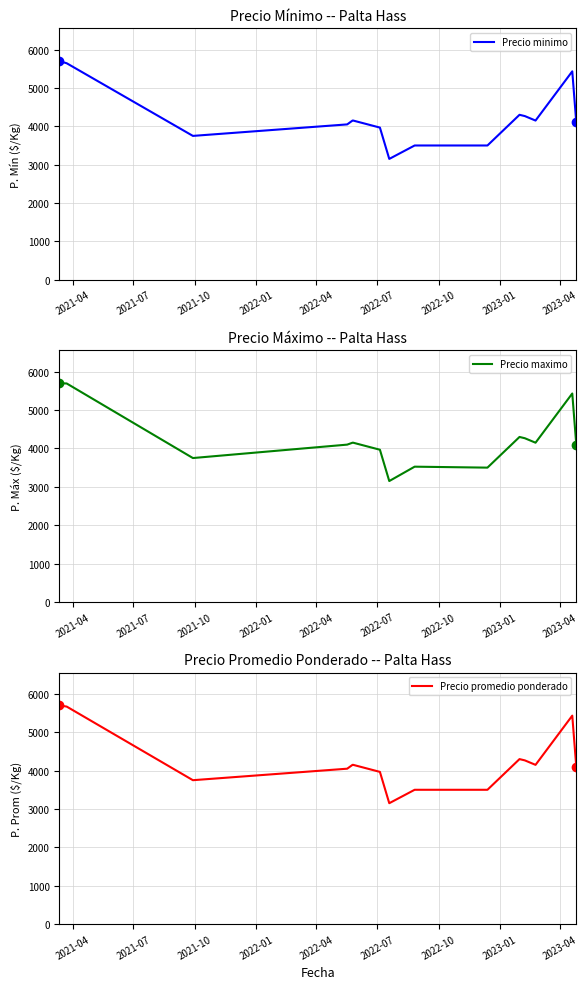

What is the maximum value for Precio promedio ponderado?

5700.0